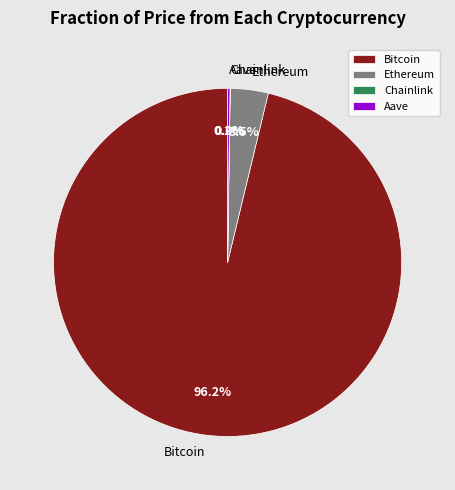

What percentage is NOT represented by Ethereum?

96.5%